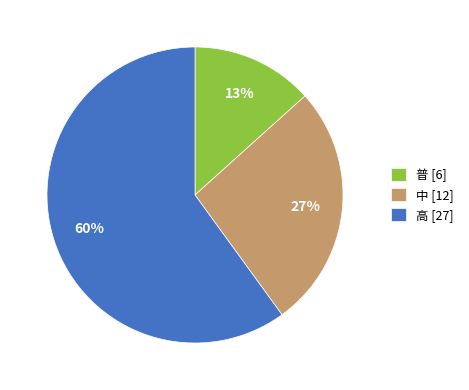

Approximately how many times larger is the value at 普 compared to 高?

0.2